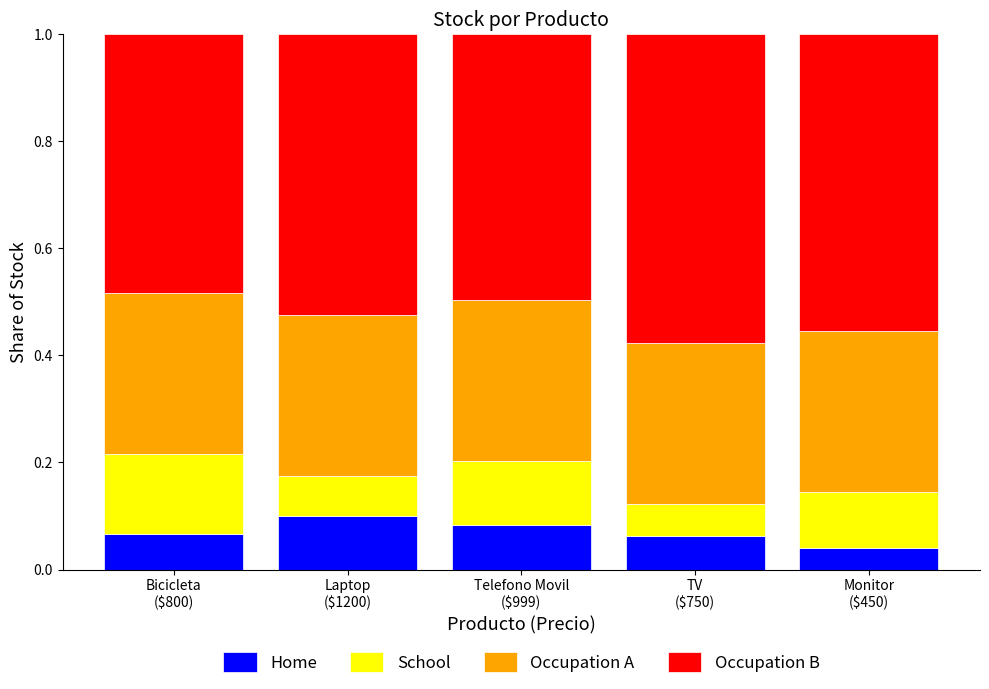

Where is Occupation B nearest to the value 0?

Bicicleta
($800)